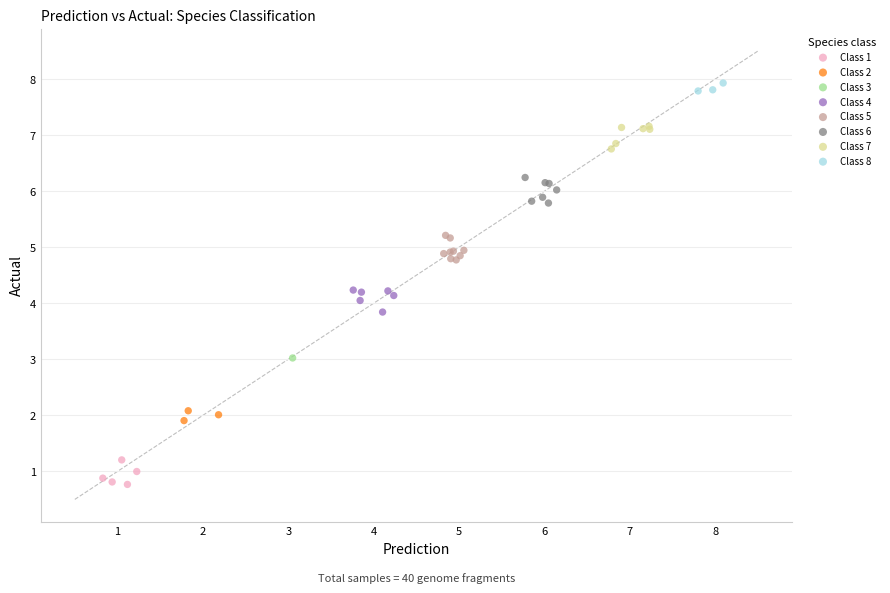

What are all the series names shown in the legend?

Class 1, Class 2, Class 3, Class 4, Class 5, Class 6, Class 7, Class 8